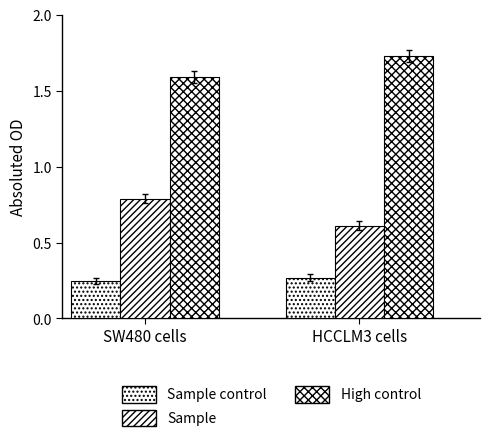

Reading left to right, transcribe all the data shown in this chart.

Sample control: SW480 cells=0.2	HCCLM3 cells=0.3
Sample: SW480 cells=0.8	HCCLM3 cells=0.6
High control: SW480 cells=1.6	HCCLM3 cells=1.7